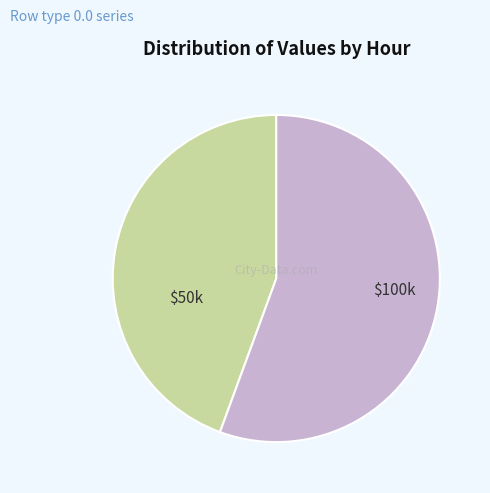

Does any single category account for the majority?

Yes